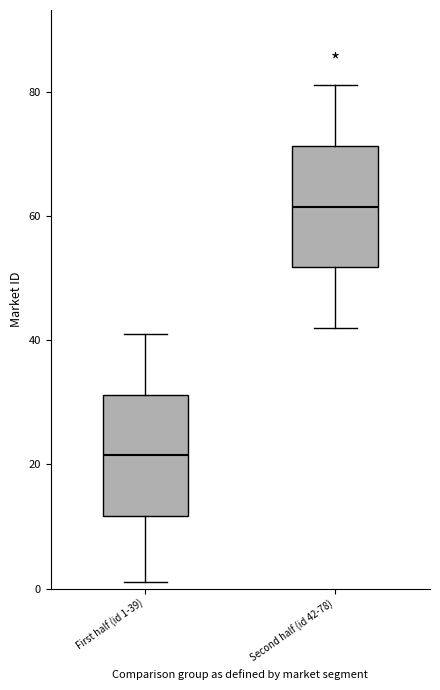

Where is the lower edge of the box for First half (id 1-39) on the y-axis? The values are not printed on the chart, so give them approximately, as read against the axis.

12